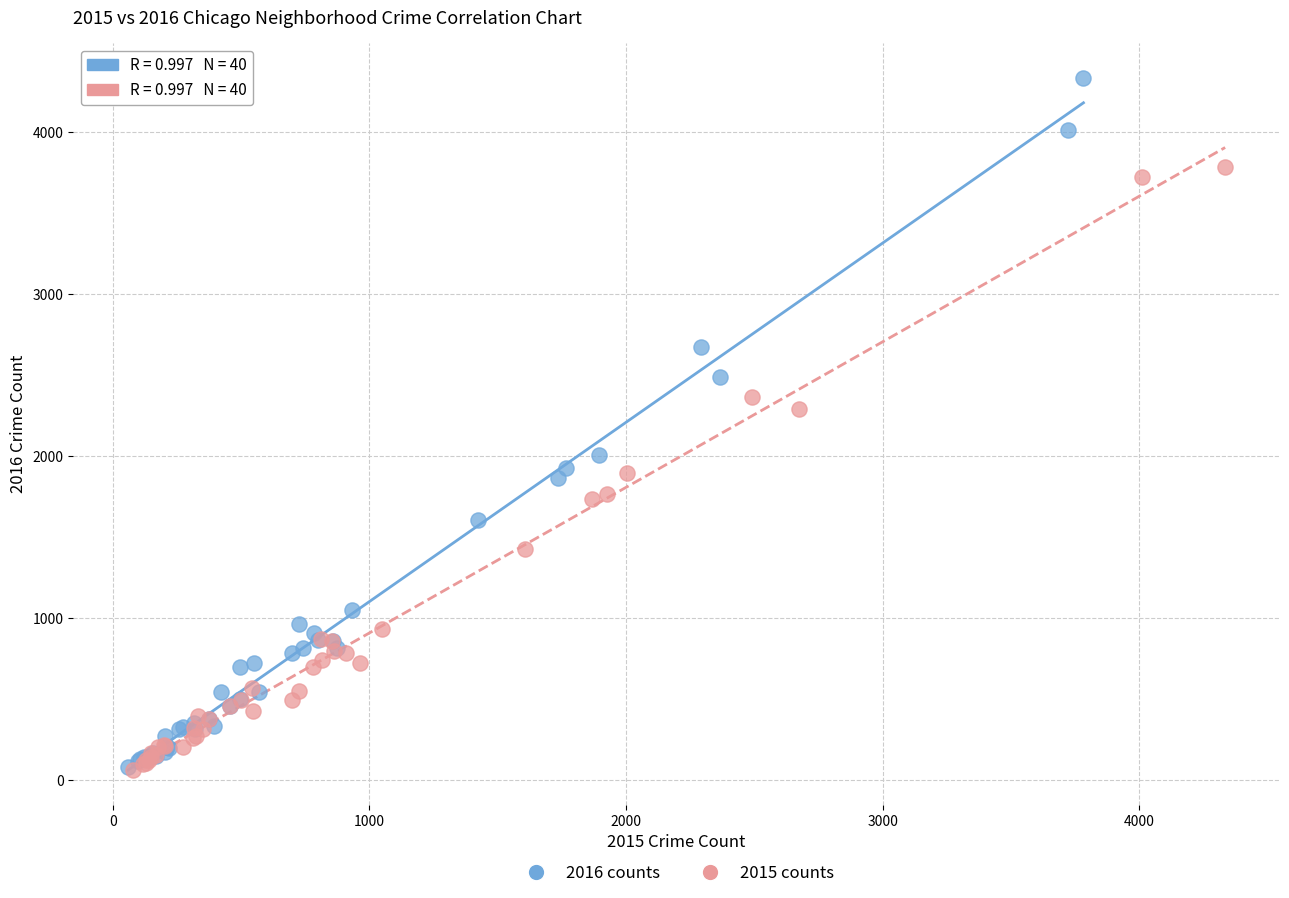

Which series has the widest spread of Y values?

2016 counts